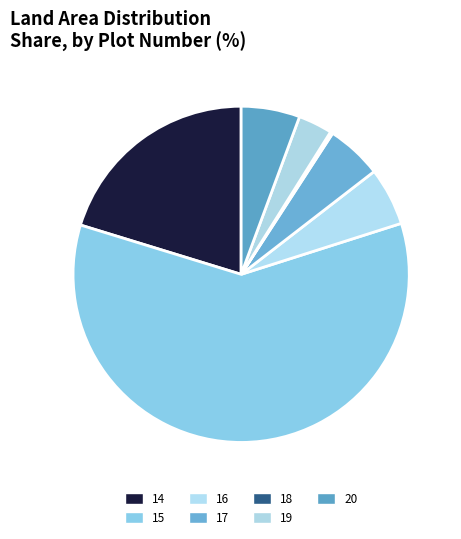

Rank the categories by value from highest to lowest.

15, 14, 20, 16, 17, 19, 18